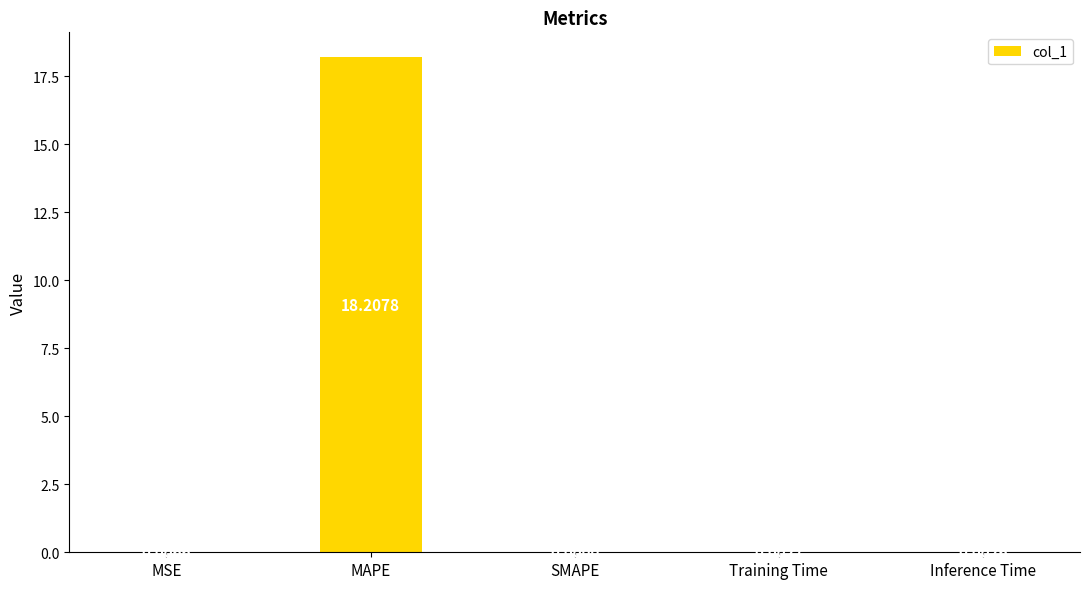

How many categories are shown in the chart?

5